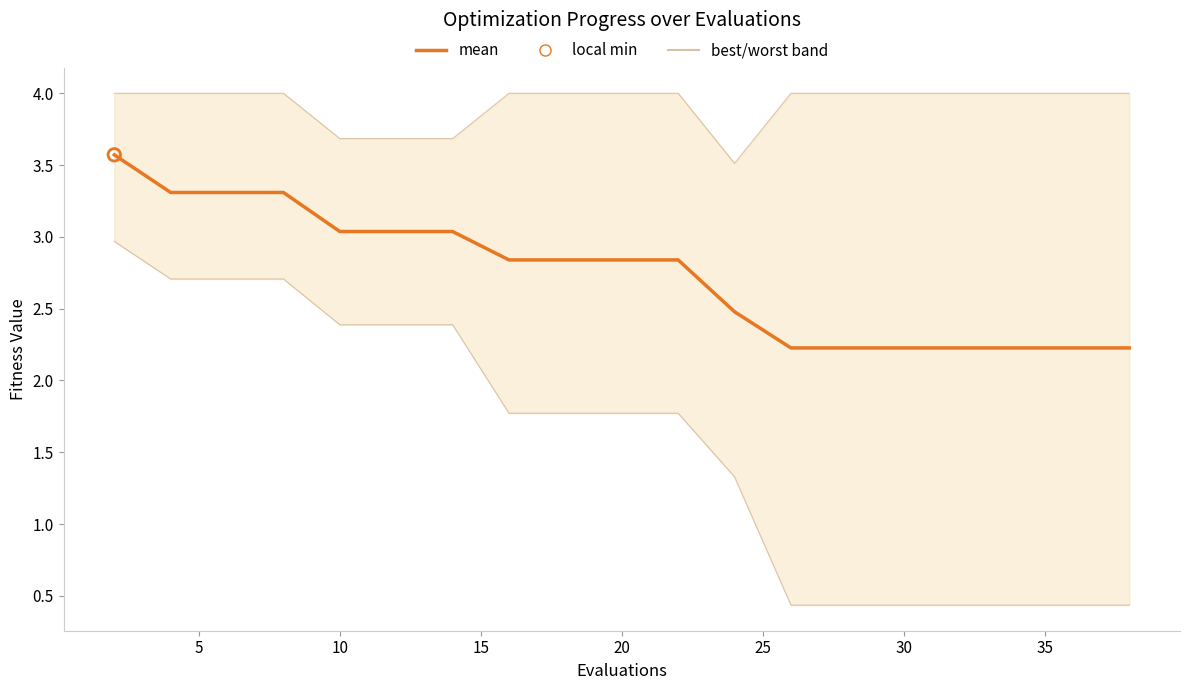

Which series has the largest total across all categories?

worst